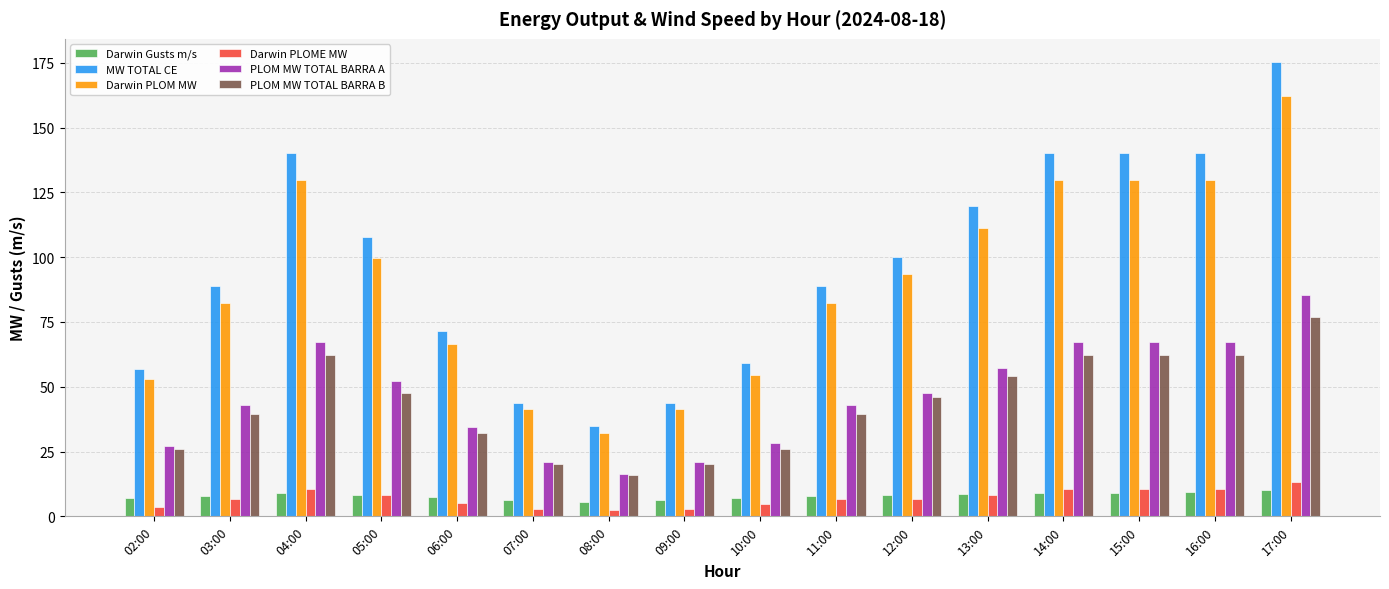

Which series has the widest spread of values?

MW TOTAL CE